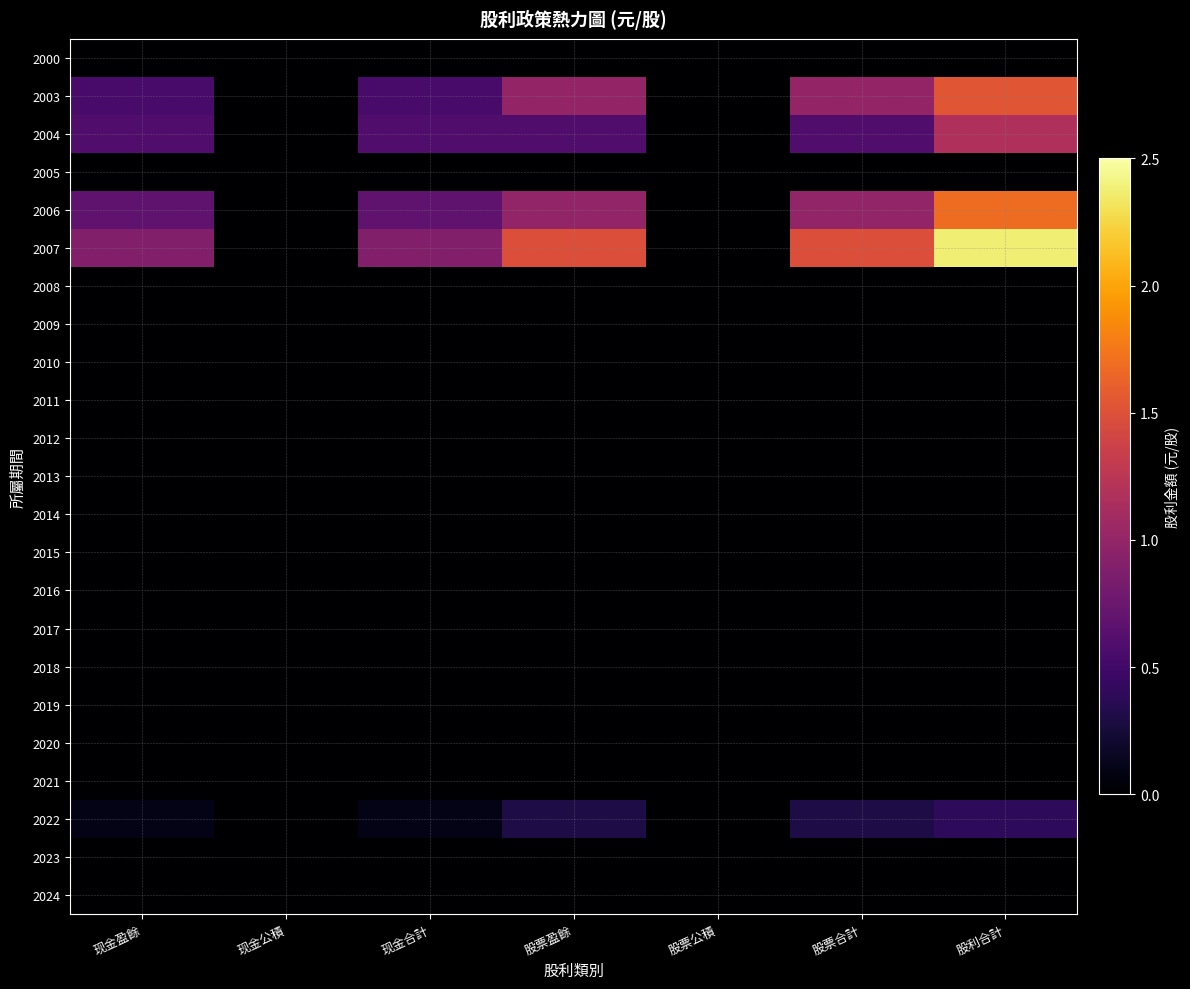

Reading left to right, transcribe all the data shown in this chart.

2000: 现金盈餘=0.0	现金公積=0.0	现金合計=0.0	股票盈餘=0.0	股票公積=0.0	股票合計=0.0	股利合計=0.0
2003: 现金盈餘=0.5	现金公積=0.0	现金合計=0.5	股票盈餘=1.0	股票公積=0.0	股票合計=1.0	股利合計=1.5
2004: 现金盈餘=0.6	现金公積=0.0	现金合計=0.6	股票盈餘=0.6	股票公積=0.0	股票合計=0.6	股利合計=1.2
2005: 现金盈餘=0.0	现金公積=0.0	现金合計=0.0	股票盈餘=0.0	股票公積=0.0	股票合計=0.0	股利合計=0.0
2006: 现金盈餘=0.7	现金公積=0.0	现金合計=0.7	股票盈餘=1.0	股票公積=0.0	股票合計=1.0	股利合計=1.7
2007: 现金盈餘=0.9	现金公積=0.0	现金合計=0.9	股票盈餘=1.5	股票公積=0.0	股票合計=1.5	股利合計=2.4
2008: 现金盈餘=0.0	现金公積=0.0	现金合計=0.0	股票盈餘=0.0	股票公積=0.0	股票合計=0.0	股利合計=0.0
2009: 现金盈餘=0.0	现金公積=0.0	现金合計=0.0	股票盈餘=0.0	股票公積=0.0	股票合計=0.0	股利合計=0.0
2010: 现金盈餘=0.0	现金公積=0.0	现金合計=0.0	股票盈餘=0.0	股票公積=0.0	股票合計=0.0	股利合計=0.0
2011: 现金盈餘=0.0	现金公積=0.0	现金合計=0.0	股票盈餘=0.0	股票公積=0.0	股票合計=0.0	股利合計=0.0
2012: 现金盈餘=0.0	现金公積=0.0	现金合計=0.0	股票盈餘=0.0	股票公積=0.0	股票合計=0.0	股利合計=0.0
2013: 现金盈餘=0.0	现金公積=0.0	现金合計=0.0	股票盈餘=0.0	股票公積=0.0	股票合計=0.0	股利合計=0.0
2014: 现金盈餘=0.0	现金公積=0.0	现金合計=0.0	股票盈餘=0.0	股票公積=0.0	股票合計=0.0	股利合計=0.0
2015: 现金盈餘=0.0	现金公積=0.0	现金合計=0.0	股票盈餘=0.0	股票公積=0.0	股票合計=0.0	股利合計=0.0
2016: 现金盈餘=0.0	现金公積=0.0	现金合計=0.0	股票盈餘=0.0	股票公積=0.0	股票合計=0.0	股利合計=0.0
2017: 现金盈餘=0.0	现金公積=0.0	现金合計=0.0	股票盈餘=0.0	股票公積=0.0	股票合計=0.0	股利合計=0.0
2018: 现金盈餘=0.0	现金公積=0.0	现金合計=0.0	股票盈餘=0.0	股票公積=0.0	股票合計=0.0	股利合計=0.0
2019: 现金盈餘=0.0	现金公積=0.0	现金合計=0.0	股票盈餘=0.0	股票公積=0.0	股票合計=0.0	股利合計=0.0
2020: 现金盈餘=0.0	现金公積=0.0	现金合計=0.0	股票盈餘=0.0	股票公積=0.0	股票合計=0.0	股利合計=0.0
2021: 现金盈餘=0.0	现金公積=0.0	现金合計=0.0	股票盈餘=0.0	股票公積=0.0	股票合計=0.0	股利合計=0.0
2022: 现金盈餘=0.1	现金公積=0.0	现金合計=0.1	股票盈餘=0.3	股票公積=0.0	股票合計=0.3	股利合計=0.4
2023: 现金盈餘=0.0	现金公積=0.0	现金合計=0.0	股票盈餘=0.0	股票公積=0.0	股票合計=0.0	股利合計=0.0
2024: 现金盈餘=0.0	现金公積=0.0	现金合計=0.0	股票盈餘=0.0	股票公積=0.0	股票合計=0.0	股利合計=0.0